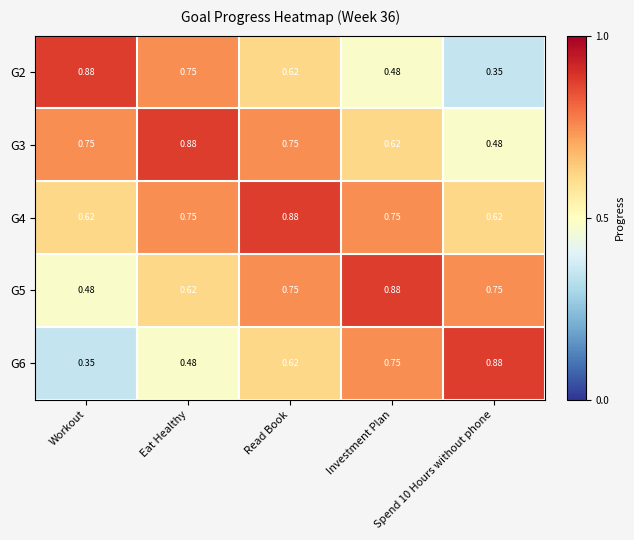

At which category is the sum across all series the highest?

Read Book